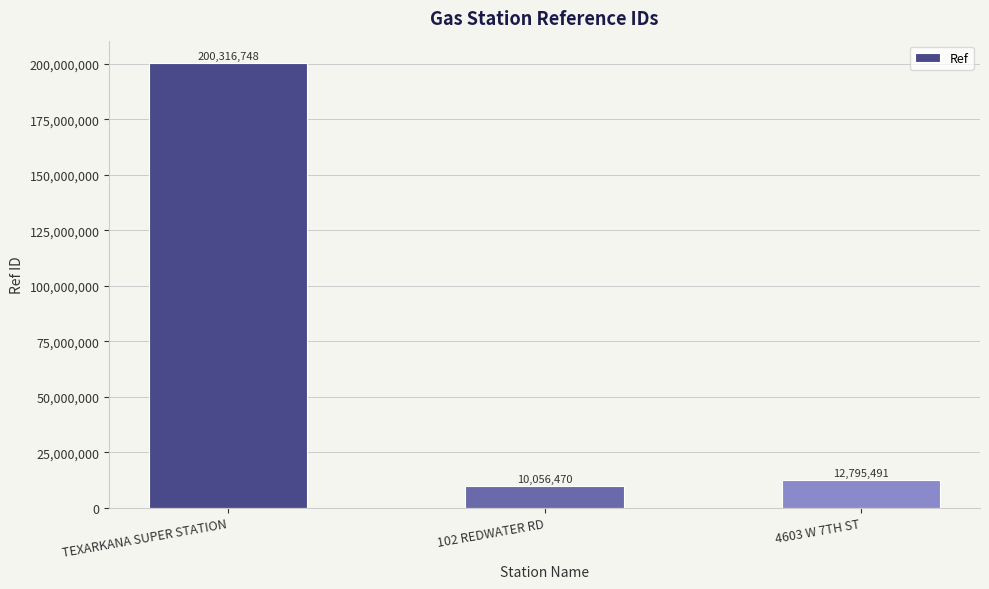

What is the sum of the values at TEXARKANA SUPER STATION and 4603 W 7TH ST?

213112239